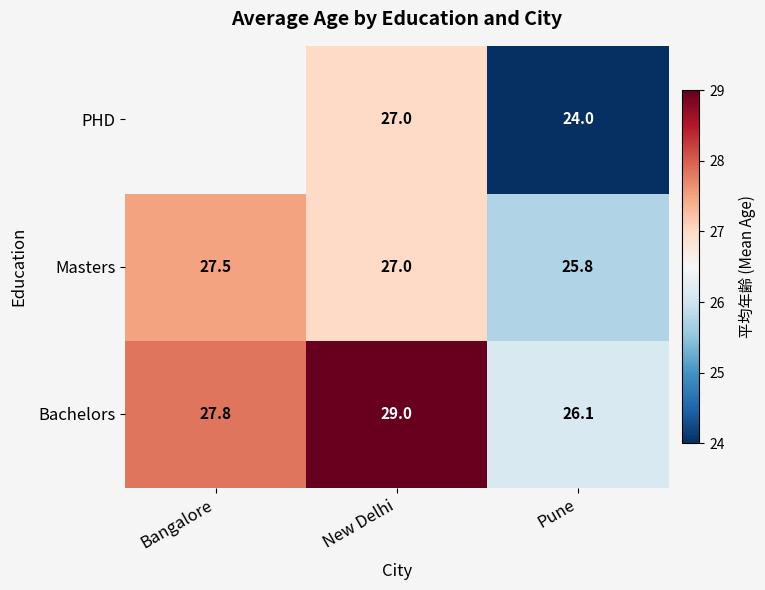

Is the value of Bachelors at New Delhi greater than the value of Masters at Bangalore?

Yes